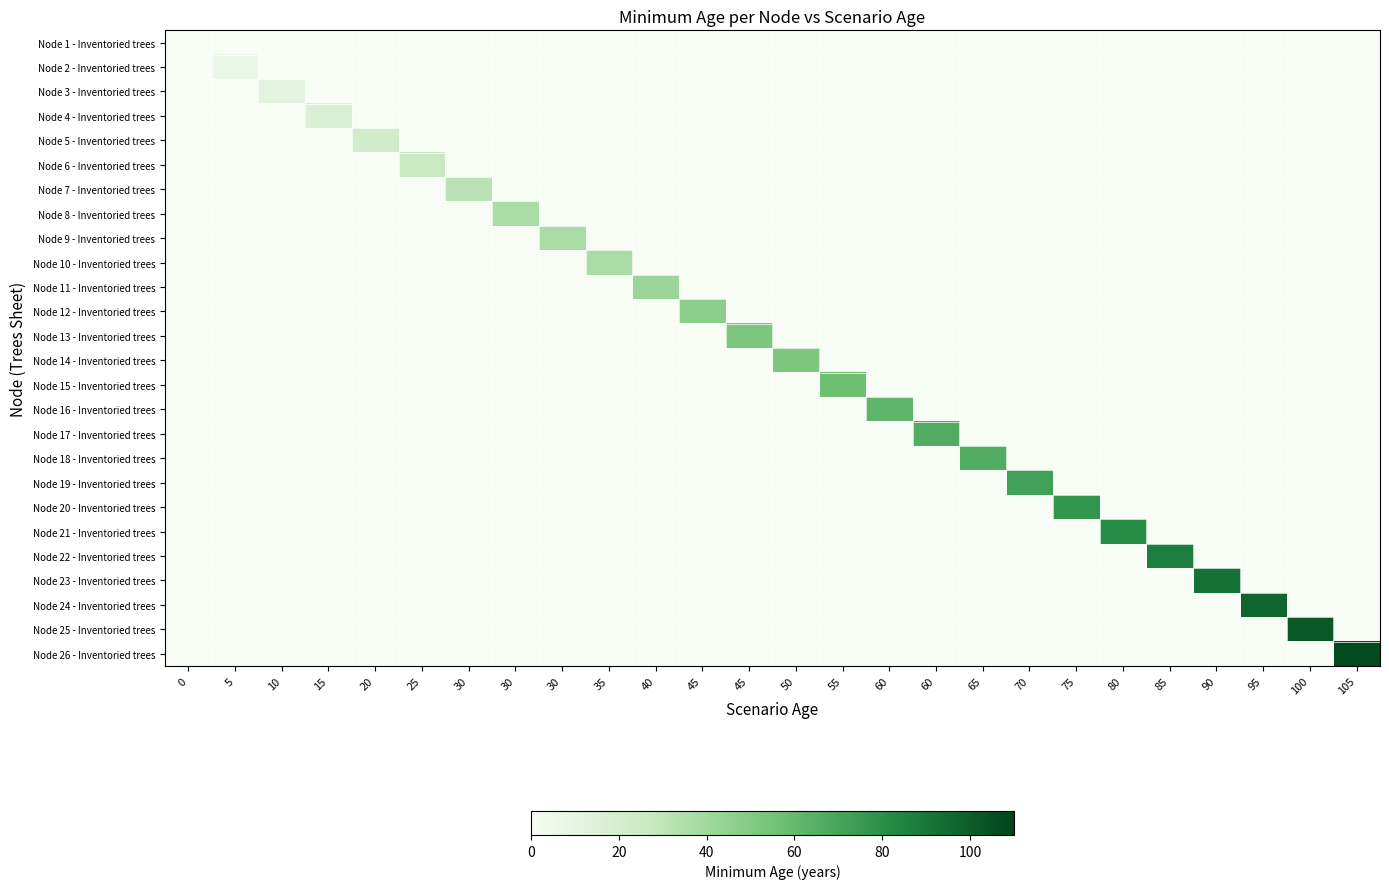

Reading left to right, list all the values displayed in this chart.

Node 1 - Inventoried trees: 0=0	5=0	10=0	15=0	20=0	25=0	30=0	30=0	30=0	35=0	40=0	45=0	45=0	50=0	55=0	60=0	60=0	65=0	70=0	75=0	80=0	85=0	90=0	95=0	100=0	105=0
Node 2 - Inventoried trees: 0=0	5=7	10=0	15=0	20=0	25=0	30=0	30=0	30=0	35=0	40=0	45=0	45=0	50=0	55=0	60=0	60=0	65=0	70=0	75=0	80=0	85=0	90=0	95=0	100=0	105=0
Node 3 - Inventoried trees: 0=0	5=0	10=12	15=0	20=0	25=0	30=0	30=0	30=0	35=0	40=0	45=0	45=0	50=0	55=0	60=0	60=0	65=0	70=0	75=0	80=0	85=0	90=0	95=0	100=0	105=0
Node 4 - Inventoried trees: 0=0	5=0	10=0	15=17	20=0	25=0	30=0	30=0	30=0	35=0	40=0	45=0	45=0	50=0	55=0	60=0	60=0	65=0	70=0	75=0	80=0	85=0	90=0	95=0	100=0	105=0
Node 5 - Inventoried trees: 0=0	5=0	10=0	15=0	20=22	25=0	30=0	30=0	30=0	35=0	40=0	45=0	45=0	50=0	55=0	60=0	60=0	65=0	70=0	75=0	80=0	85=0	90=0	95=0	100=0	105=0
Node 6 - Inventoried trees: 0=0	5=0	10=0	15=0	20=0	25=27	30=0	30=0	30=0	35=0	40=0	45=0	45=0	50=0	55=0	60=0	60=0	65=0	70=0	75=0	80=0	85=0	90=0	95=0	100=0	105=0
Node 7 - Inventoried trees: 0=0	5=0	10=0	15=0	20=0	25=0	30=32	30=0	30=0	35=0	40=0	45=0	45=0	50=0	55=0	60=0	60=0	65=0	70=0	75=0	80=0	85=0	90=0	95=0	100=0	105=0
Node 8 - Inventoried trees: 0=0	5=0	10=0	15=0	20=0	25=0	30=0	30=37	30=0	35=0	40=0	45=0	45=0	50=0	55=0	60=0	60=0	65=0	70=0	75=0	80=0	85=0	90=0	95=0	100=0	105=0
Node 9 - Inventoried trees: 0=0	5=0	10=0	15=0	20=0	25=0	30=0	30=0	30=37	35=0	40=0	45=0	45=0	50=0	55=0	60=0	60=0	65=0	70=0	75=0	80=0	85=0	90=0	95=0	100=0	105=0
Node 10 - Inventoried trees: 0=0	5=0	10=0	15=0	20=0	25=0	30=0	30=0	30=0	35=37	40=0	45=0	45=0	50=0	55=0	60=0	60=0	65=0	70=0	75=0	80=0	85=0	90=0	95=0	100=0	105=0
Node 11 - Inventoried trees: 0=0	5=0	10=0	15=0	20=0	25=0	30=0	30=0	30=0	35=0	40=42	45=0	45=0	50=0	55=0	60=0	60=0	65=0	70=0	75=0	80=0	85=0	90=0	95=0	100=0	105=0
Node 12 - Inventoried trees: 0=0	5=0	10=0	15=0	20=0	25=0	30=0	30=0	30=0	35=0	40=0	45=47	45=0	50=0	55=0	60=0	60=0	65=0	70=0	75=0	80=0	85=0	90=0	95=0	100=0	105=0
Node 13 - Inventoried trees: 0=0	5=0	10=0	15=0	20=0	25=0	30=0	30=0	30=0	35=0	40=0	45=0	45=52	50=0	55=0	60=0	60=0	65=0	70=0	75=0	80=0	85=0	90=0	95=0	100=0	105=0
Node 14 - Inventoried trees: 0=0	5=0	10=0	15=0	20=0	25=0	30=0	30=0	30=0	35=0	40=0	45=0	45=0	50=52	55=0	60=0	60=0	65=0	70=0	75=0	80=0	85=0	90=0	95=0	100=0	105=0
Node 15 - Inventoried trees: 0=0	5=0	10=0	15=0	20=0	25=0	30=0	30=0	30=0	35=0	40=0	45=0	45=0	50=0	55=57	60=0	60=0	65=0	70=0	75=0	80=0	85=0	90=0	95=0	100=0	105=0
Node 16 - Inventoried trees: 0=0	5=0	10=0	15=0	20=0	25=0	30=0	30=0	30=0	35=0	40=0	45=0	45=0	50=0	55=0	60=62	60=0	65=0	70=0	75=0	80=0	85=0	90=0	95=0	100=0	105=0
Node 17 - Inventoried trees: 0=0	5=0	10=0	15=0	20=0	25=0	30=0	30=0	30=0	35=0	40=0	45=0	45=0	50=0	55=0	60=0	60=67	65=0	70=0	75=0	80=0	85=0	90=0	95=0	100=0	105=0
Node 18 - Inventoried trees: 0=0	5=0	10=0	15=0	20=0	25=0	30=0	30=0	30=0	35=0	40=0	45=0	45=0	50=0	55=0	60=0	60=0	65=67	70=0	75=0	80=0	85=0	90=0	95=0	100=0	105=0
Node 19 - Inventoried trees: 0=0	5=0	10=0	15=0	20=0	25=0	30=0	30=0	30=0	35=0	40=0	45=0	45=0	50=0	55=0	60=0	60=0	65=0	70=72	75=0	80=0	85=0	90=0	95=0	100=0	105=0
Node 20 - Inventoried trees: 0=0	5=0	10=0	15=0	20=0	25=0	30=0	30=0	30=0	35=0	40=0	45=0	45=0	50=0	55=0	60=0	60=0	65=0	70=0	75=77	80=0	85=0	90=0	95=0	100=0	105=0
Node 21 - Inventoried trees: 0=0	5=0	10=0	15=0	20=0	25=0	30=0	30=0	30=0	35=0	40=0	45=0	45=0	50=0	55=0	60=0	60=0	65=0	70=0	75=0	80=82	85=0	90=0	95=0	100=0	105=0
Node 22 - Inventoried trees: 0=0	5=0	10=0	15=0	20=0	25=0	30=0	30=0	30=0	35=0	40=0	45=0	45=0	50=0	55=0	60=0	60=0	65=0	70=0	75=0	80=0	85=87	90=0	95=0	100=0	105=0
Node 23 - Inventoried trees: 0=0	5=0	10=0	15=0	20=0	25=0	30=0	30=0	30=0	35=0	40=0	45=0	45=0	50=0	55=0	60=0	60=0	65=0	70=0	75=0	80=0	85=0	90=92	95=0	100=0	105=0
Node 24 - Inventoried trees: 0=0	5=0	10=0	15=0	20=0	25=0	30=0	30=0	30=0	35=0	40=0	45=0	45=0	50=0	55=0	60=0	60=0	65=0	70=0	75=0	80=0	85=0	90=0	95=97	100=0	105=0
Node 25 - Inventoried trees: 0=0	5=0	10=0	15=0	20=0	25=0	30=0	30=0	30=0	35=0	40=0	45=0	45=0	50=0	55=0	60=0	60=0	65=0	70=0	75=0	80=0	85=0	90=0	95=0	100=102	105=0
Node 26 - Inventoried trees: 0=0	5=0	10=0	15=0	20=0	25=0	30=0	30=0	30=0	35=0	40=0	45=0	45=0	50=0	55=0	60=0	60=0	65=0	70=0	75=0	80=0	85=0	90=0	95=0	100=0	105=107